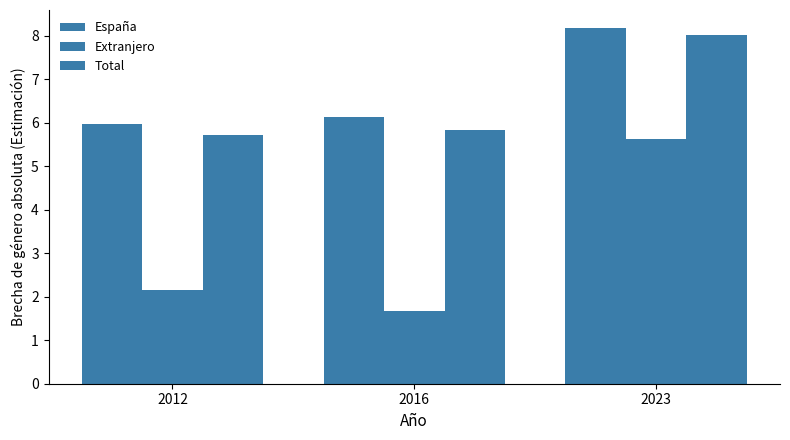

Between 2016 and 2012, which is larger?

2016